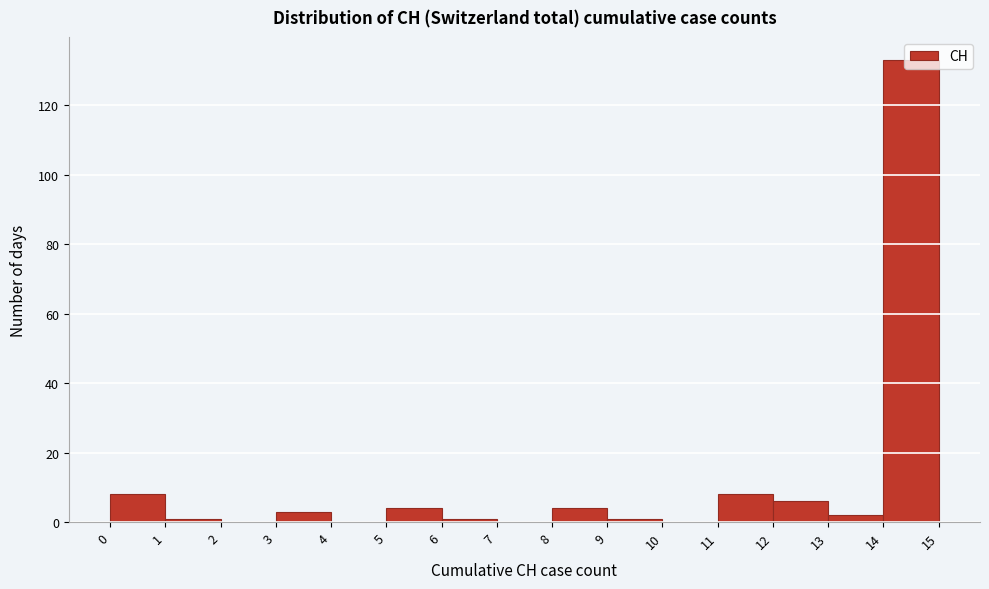

Reading left to right, transcribe this chart: for each bar, give the range it covers on the x-axis and its height. The values are not printed on the chart, so give them approximately, as read against the axis.

0 to 1: 8
1 to 2: under 2
2 to 3: 0
3 to 4: 4
4 to 5: 0
5 to 6: 4
6 to 7: under 2
7 to 8: 0
8 to 9: 4
9 to 10: under 2
10 to 11: 0
11 to 12: 8
12 to 13: 6
13 to 14: 2
14 to 15: 134